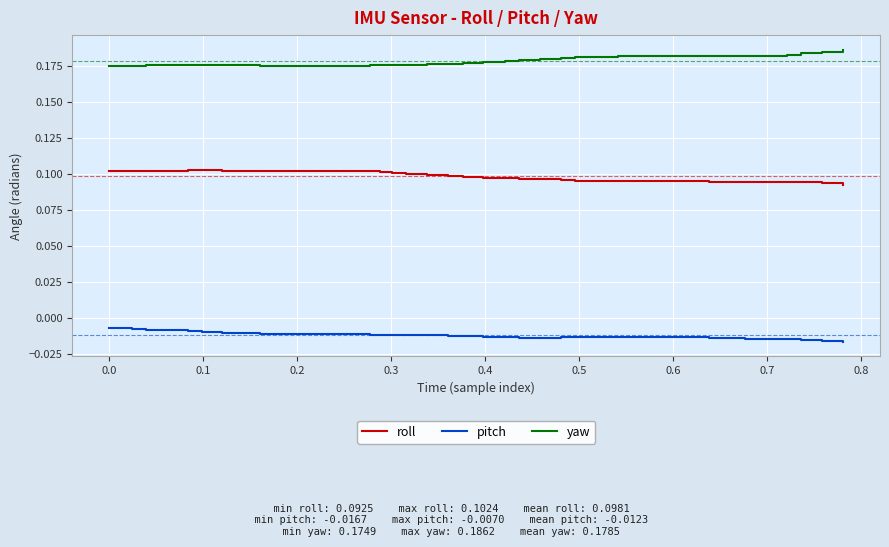

List the series in order of their overall mean, highest first.

yaw, roll, pitch